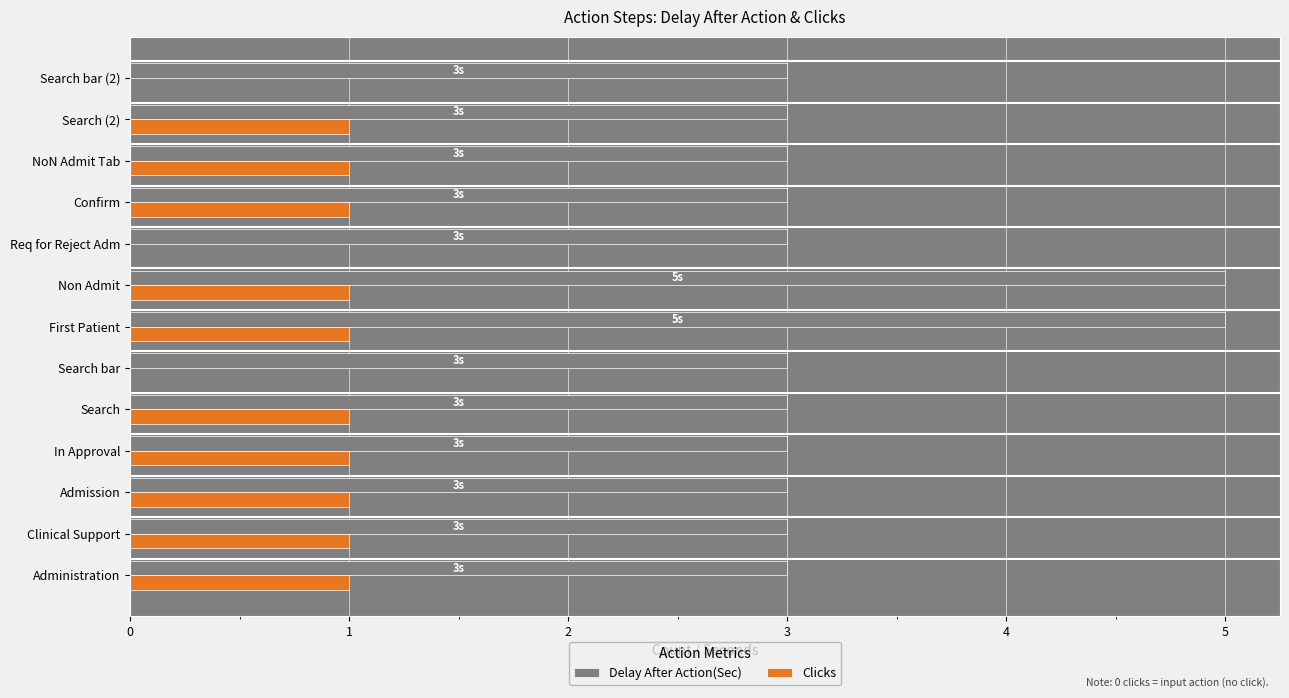

Is it true that Delay After Action(Sec) equals 5 at Search bar (2)?

False